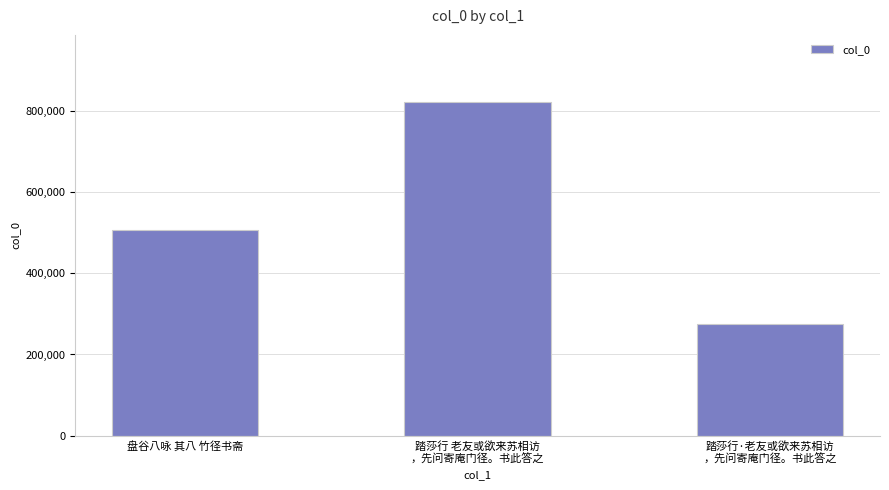

Reading left to right, list all the values displayed in this chart.

506274	821888	274418